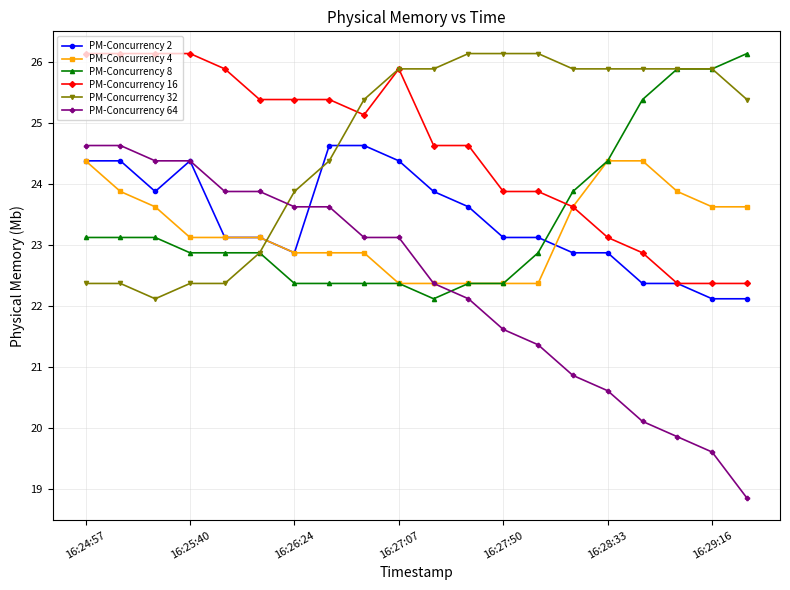

Reading left to right, list all the values displayed in this chart.

PM-Concurrency 2: 24.4	24.4	23.9	24.4	23.1	23.1	22.9	24.6	24.6	24.4	23.9	23.6	23.1	23.1	22.9	22.9	22.4	22.4	22.1	22.1
PM-Concurrency 4: 24.4	23.9	23.6	23.1	23.1	23.1	22.9	22.9	22.9	22.4	22.4	22.4	22.4	22.4	23.6	24.4	24.4	23.9	23.6	23.6
PM-Concurrency 8: 23.1	23.1	23.1	22.9	22.9	22.9	22.4	22.4	22.4	22.4	22.1	22.4	22.4	22.9	23.9	24.4	25.4	25.9	25.9	26.1
PM-Concurrency 16: 26.1	26.1	26.1	26.1	25.9	25.4	25.4	25.4	25.1	25.9	24.6	24.6	23.9	23.9	23.6	23.1	22.9	22.4	22.4	22.4
PM-Concurrency 32: 22.4	22.4	22.1	22.4	22.4	22.9	23.9	24.4	25.4	25.9	25.9	26.1	26.1	26.1	25.9	25.9	25.9	25.9	25.9	25.4
PM-Concurrency 64: 24.6	24.6	24.4	24.4	23.9	23.9	23.6	23.6	23.1	23.1	22.4	22.1	21.6	21.4	20.9	20.6	20.1	19.8	19.6	18.8